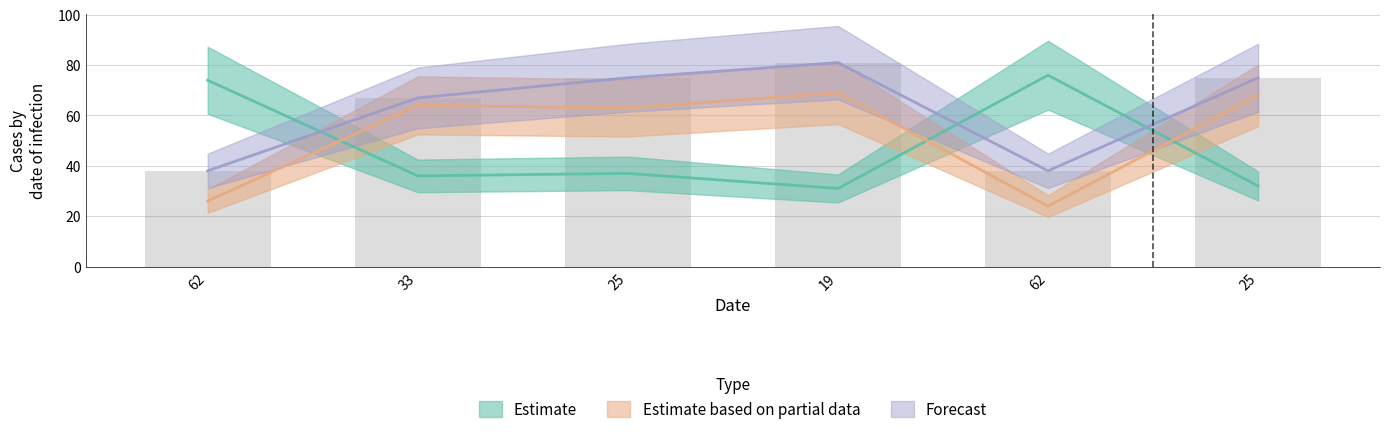

At how many categories does at least one series exceed 50?

6